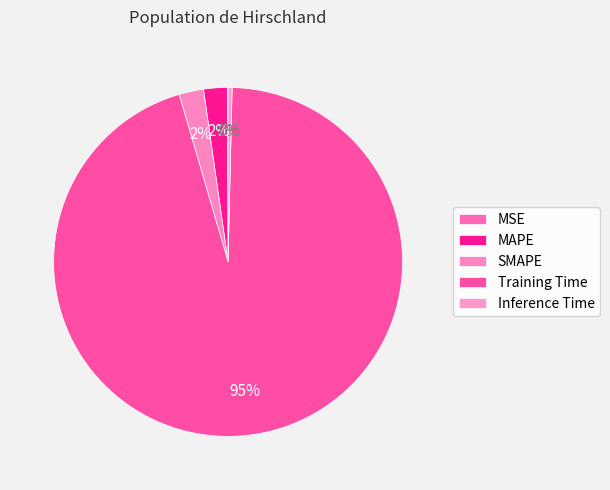

Combined, what portion of the pie is MSE and MAPE?

2.3%